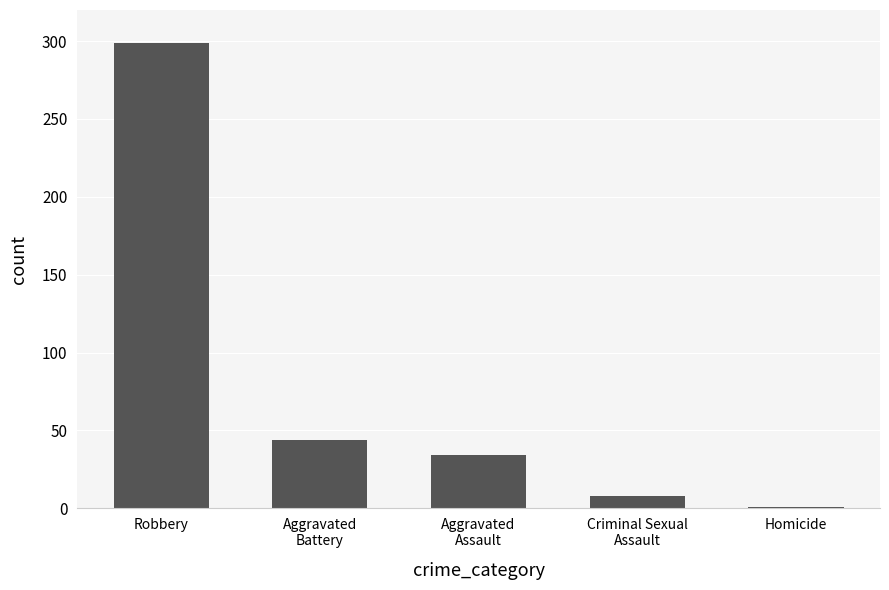

Approximately how many times larger is the value at Aggravated
Assault compared to Criminal Sexual
Assault?

4.2